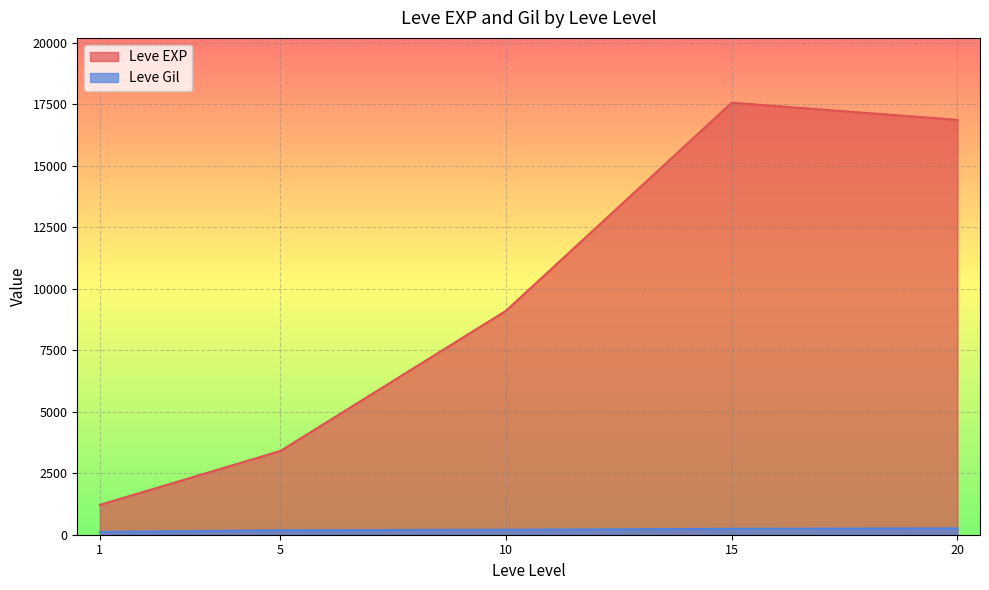

List the series in order of their peak value, lowest first.

Leve Gil, Leve EXP